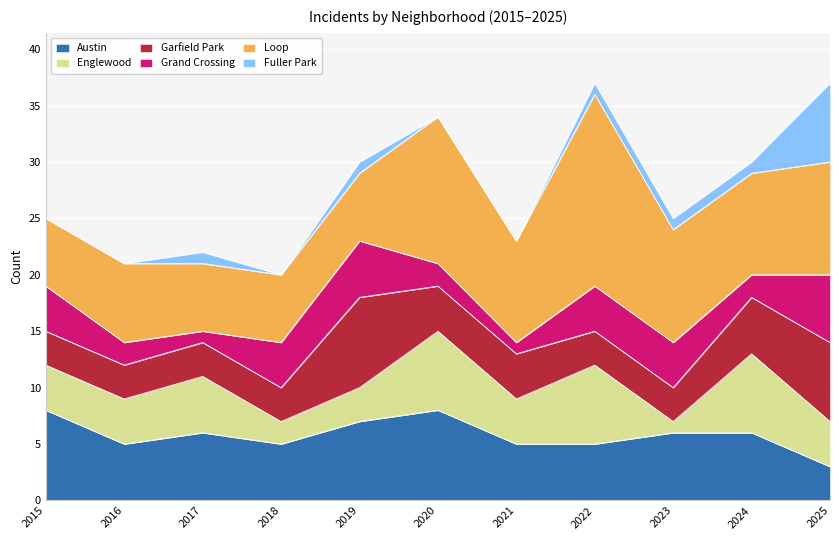

What is the average value of the Grand Crossing series?

3